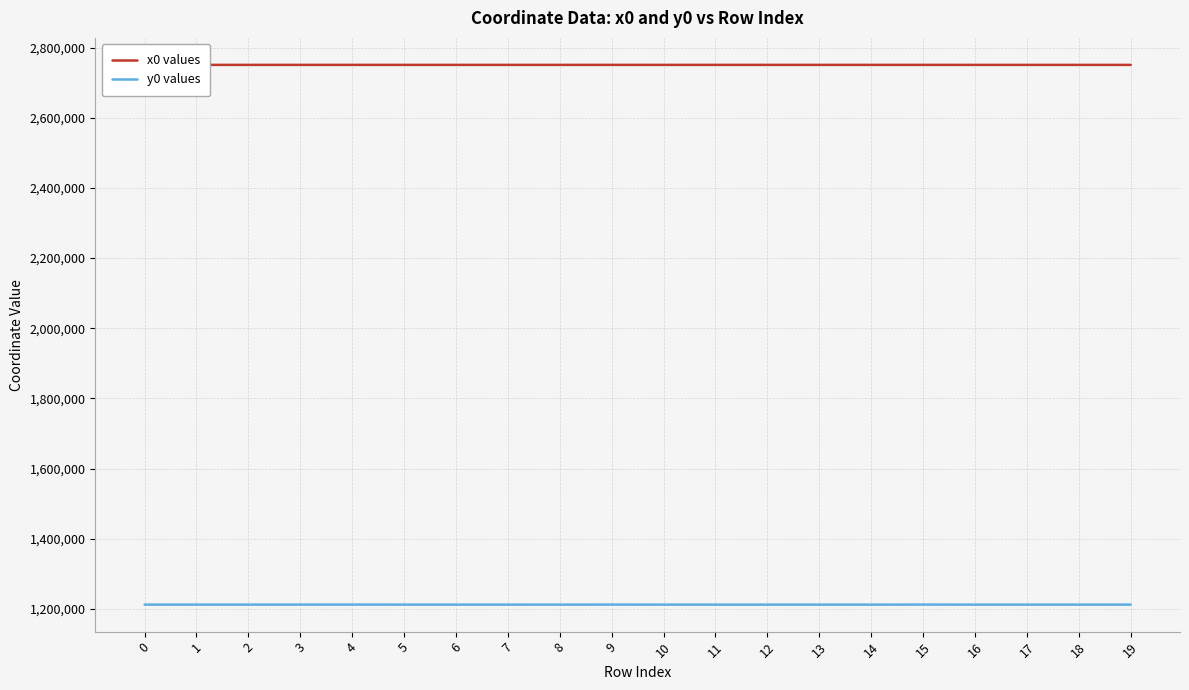

Reading right to left, list all the values displayed in this chart.

x0 values: 2750615.2	2750615.2	2750615.2	2750615.2	2750654.1	2750644.6	2750644.1	2750663.3	2750663.3	2750626.3	2750672.2	2750626.3	2750635.3	2750635.3	2750641.4	2750672.2	2750649.6	2750649.6	2750649.6	2750675.1
y0 values: 1212431.4	1212431.4	1212431.4	1212431.4	1212554.8	1212388.8	1212389.3	1212375.4	1212375.4	1212450.1	1212537.1	1212450.1	1212464.4	1212464.4	1212474.6	1212537.1	1212488.6	1212488.6	1212488.6	1212494.9